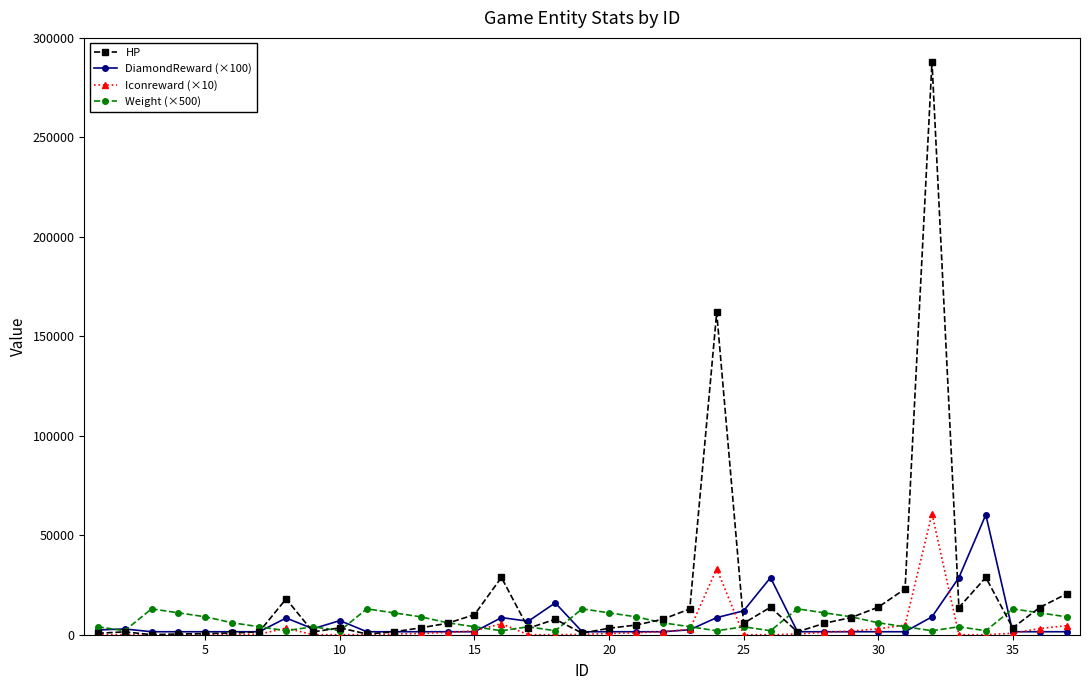

What is the maximum value shown in the chart?

288000